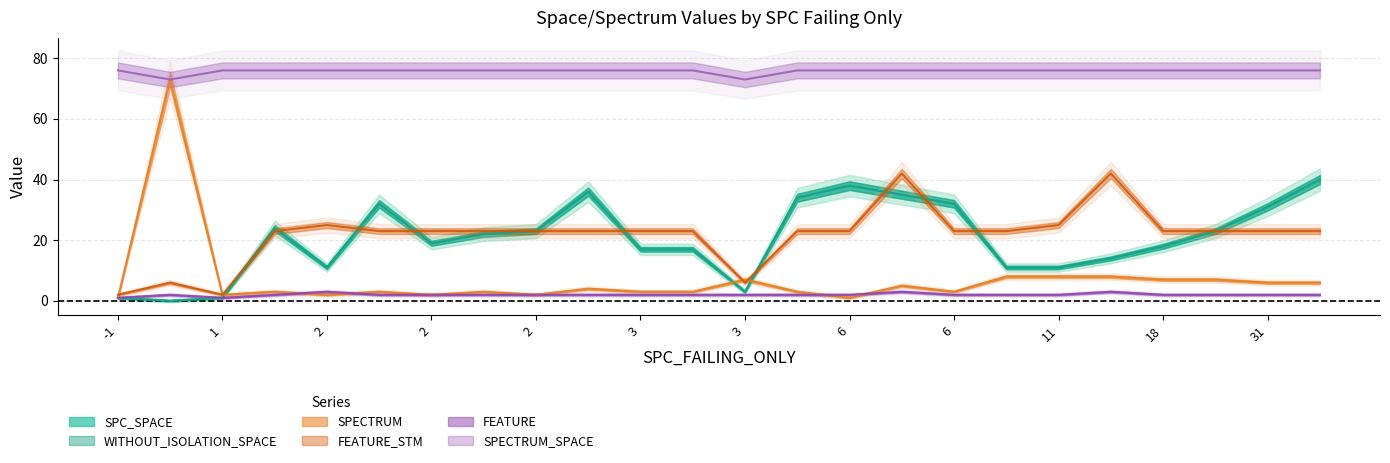

What is the difference between the WITHOUT_ISOLATION_SPACE values at 3 and 2?

24